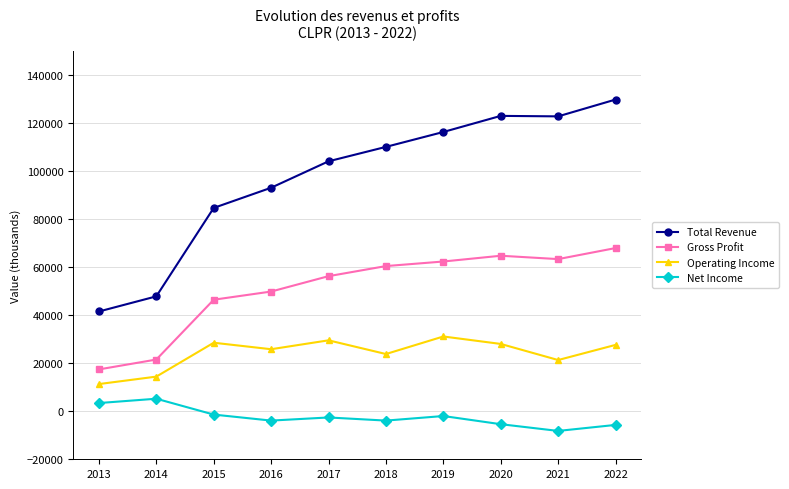

What is the greatest value displayed?

129700